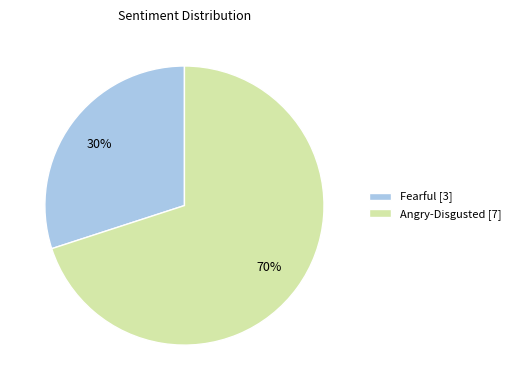

True or false: Fearful accounts for 30% of the total.

True